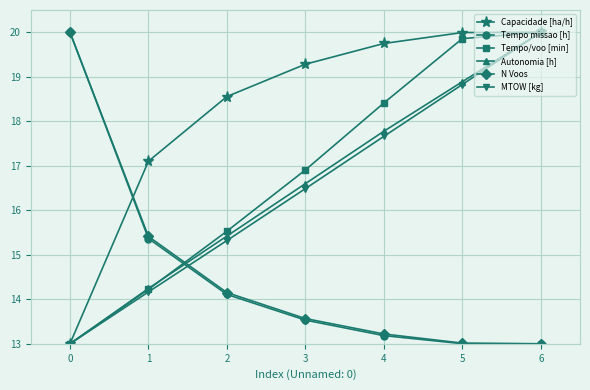

What is the value of the MTOW [kg] point at the 1st from the left?

13.0